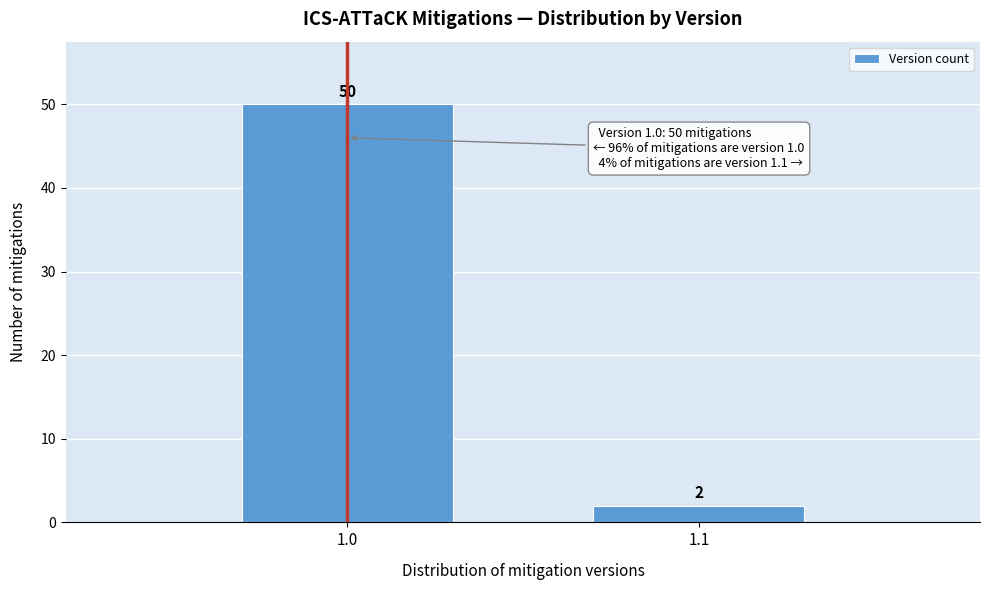

Reading left to right, what are all the values shown in this chart?

1.0=50	1.1=2